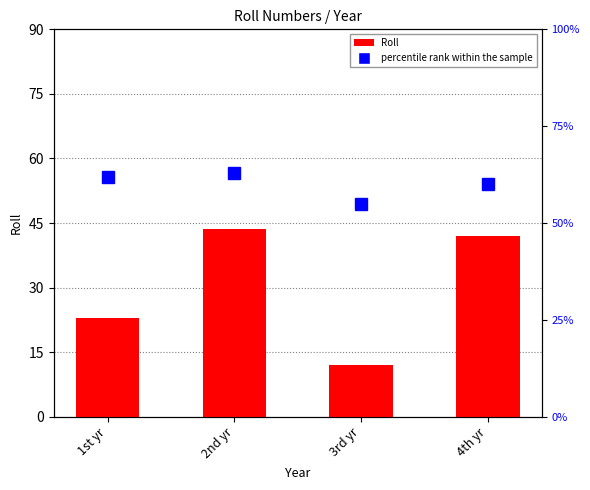

What is the value of the Roll bar at the 2nd from the left?

43.5